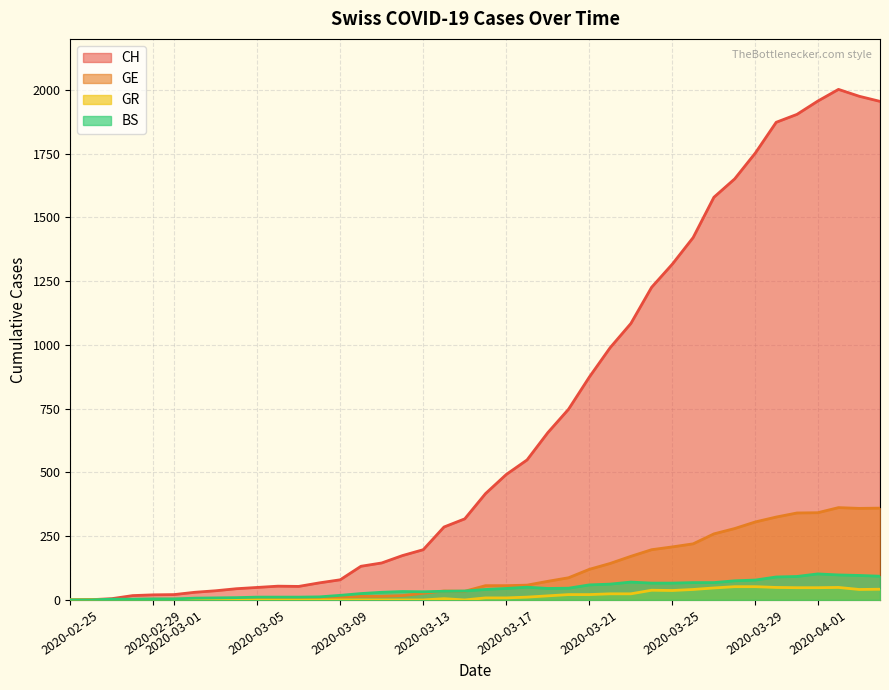

What is the value of the CH point at the 27th from the left?

989